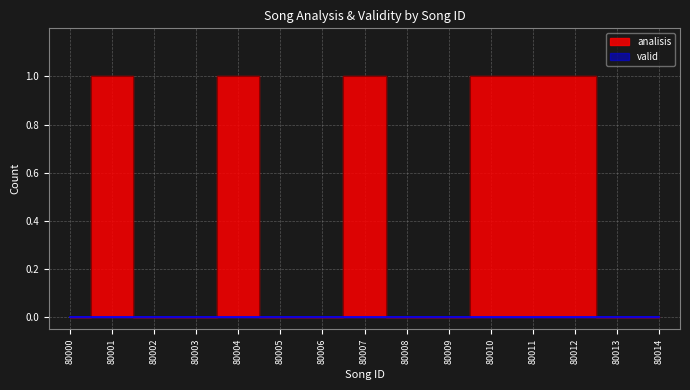

What is the difference between the maximum and minimum values?

1